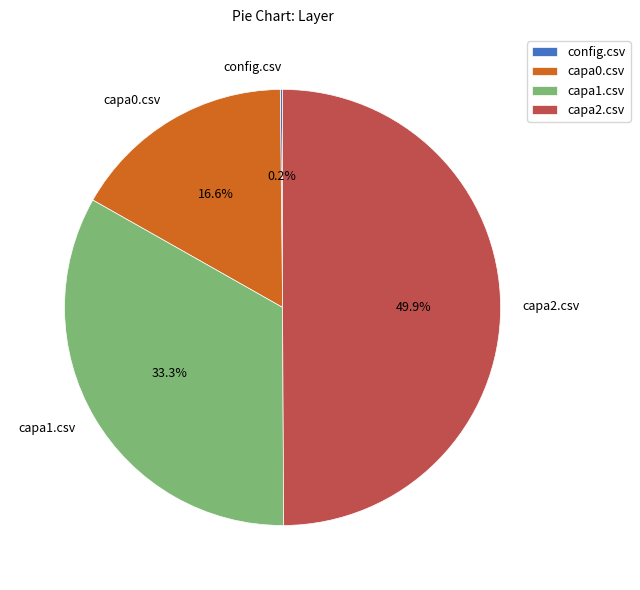

Does capa0.csv represent more than half of the total?

No